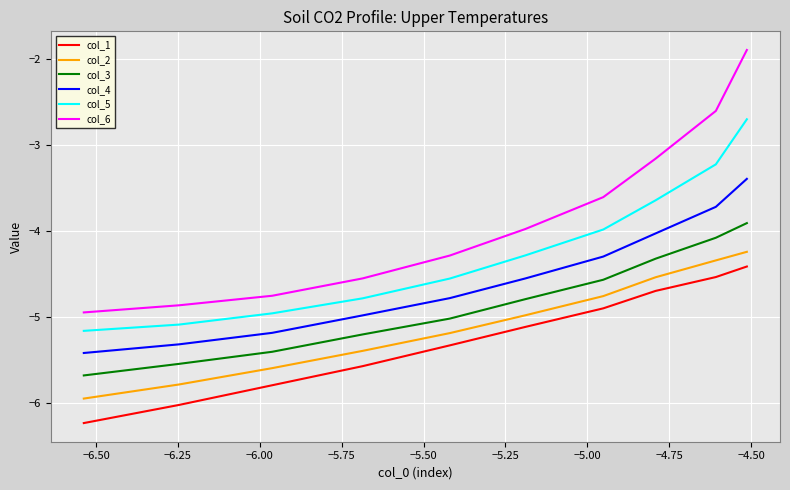

What is the highest value of the col_6 series?

-1.9